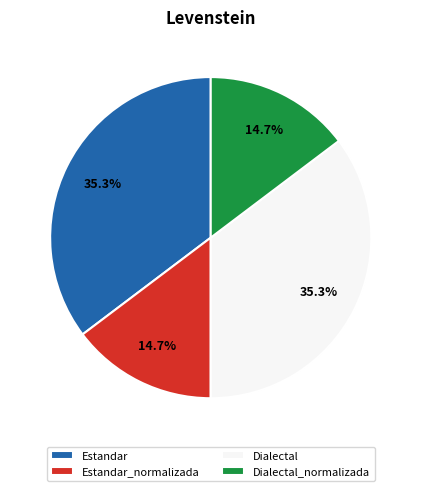

True or false: Dialectal_normalizada accounts for 15% of the total.

True